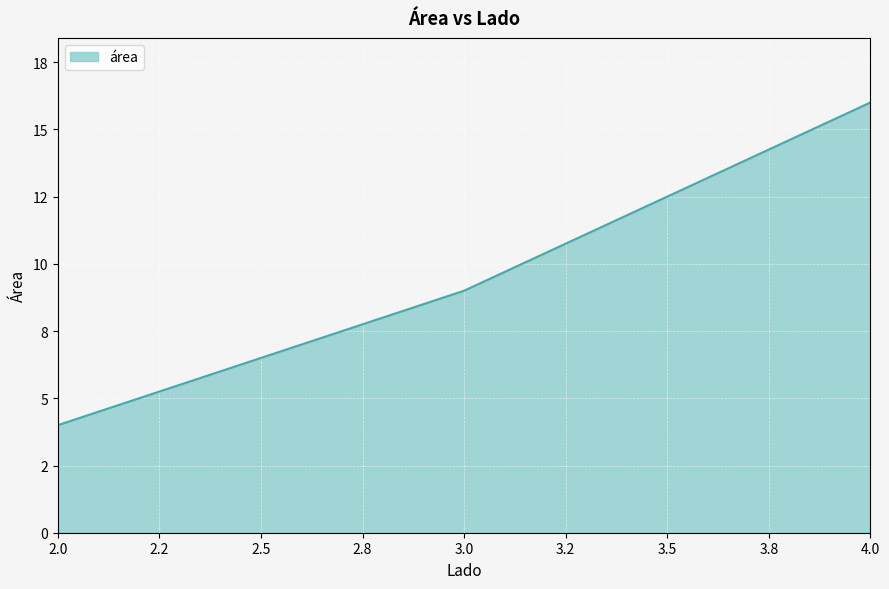

Which has a higher value, 4.0 or 3.0?

4.0